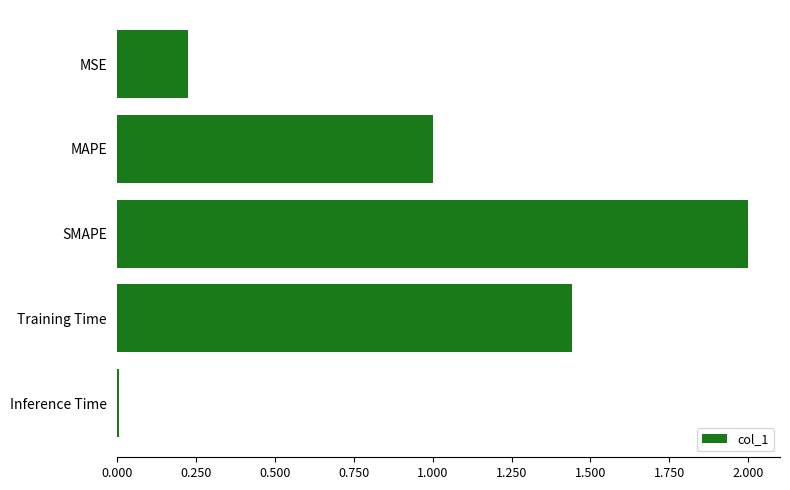

At which category does the chart reach its minimum across all series?

Inference Time